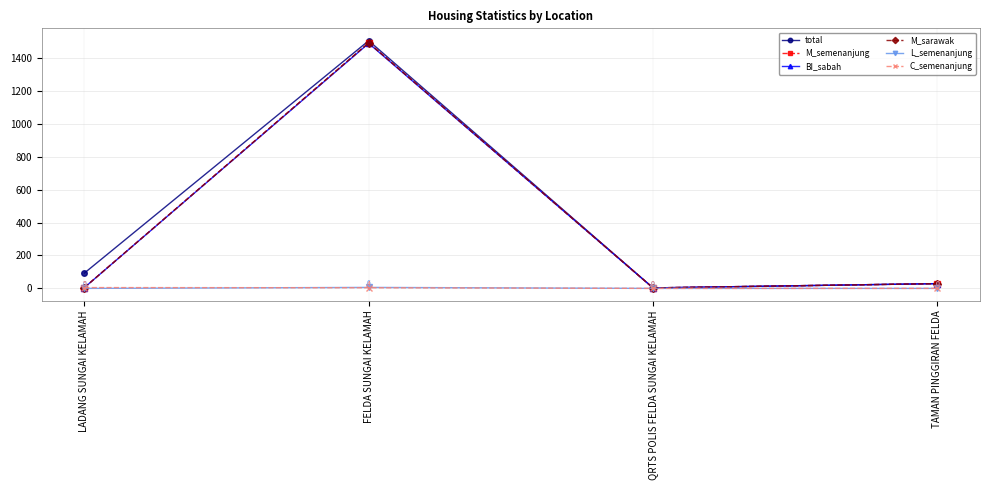

At which label does total reach its minimum?

QRTS POLIS FELDA SUNGAI KELAMAH